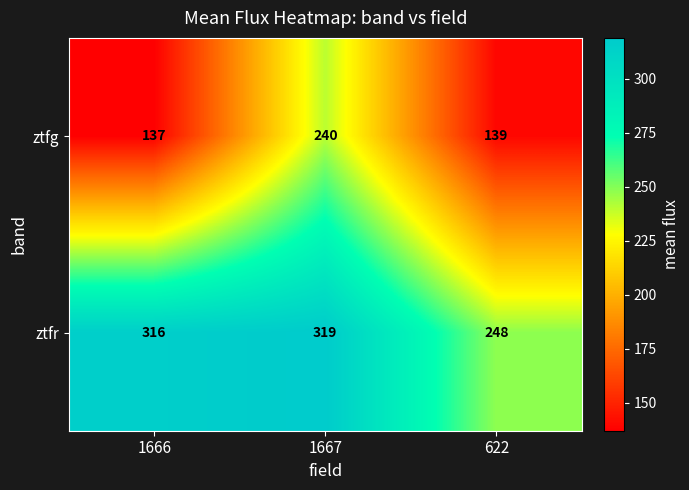

Which category has the lowest value across all series?

1666